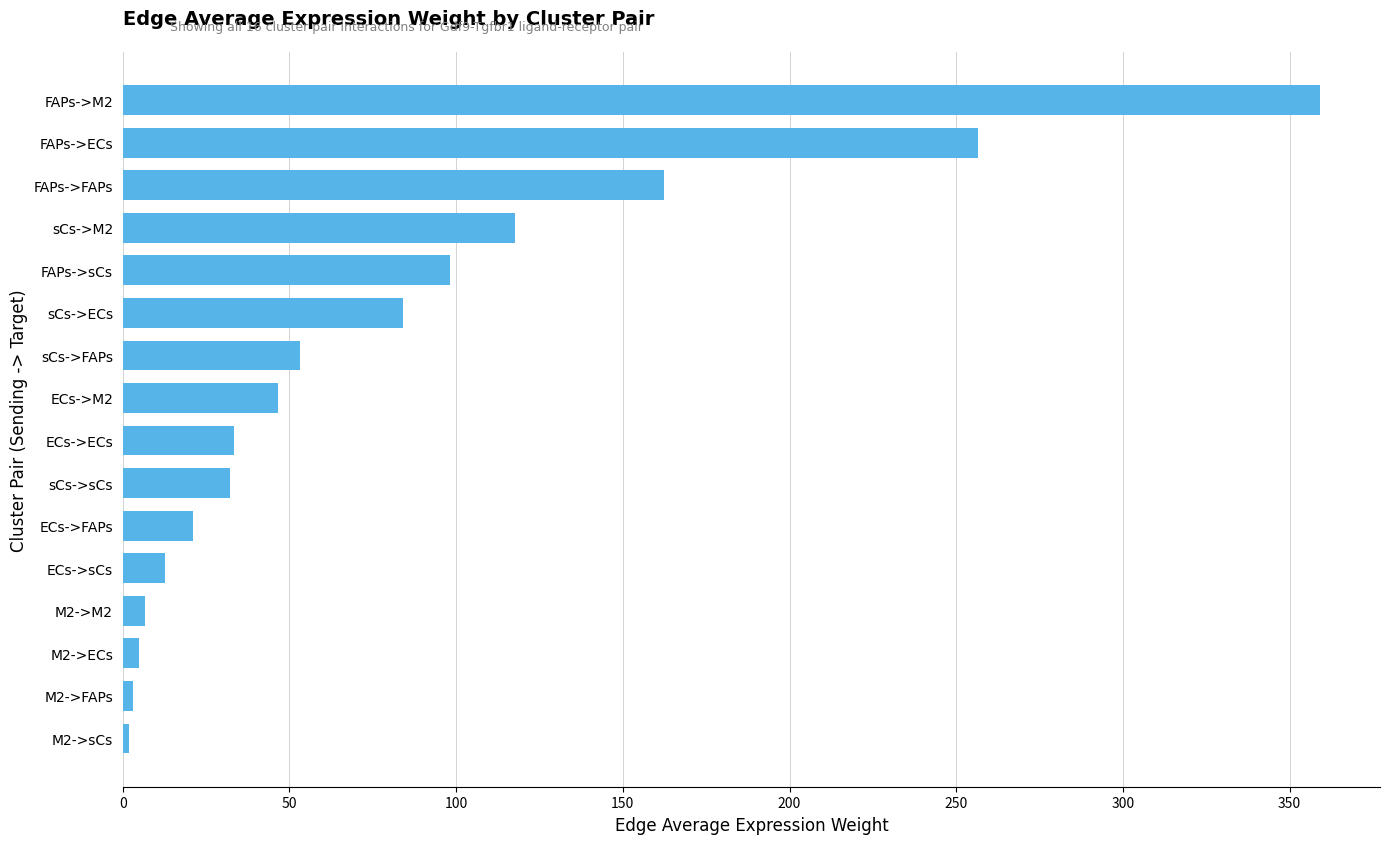

Read the value at sCs->FAPs.

53.2